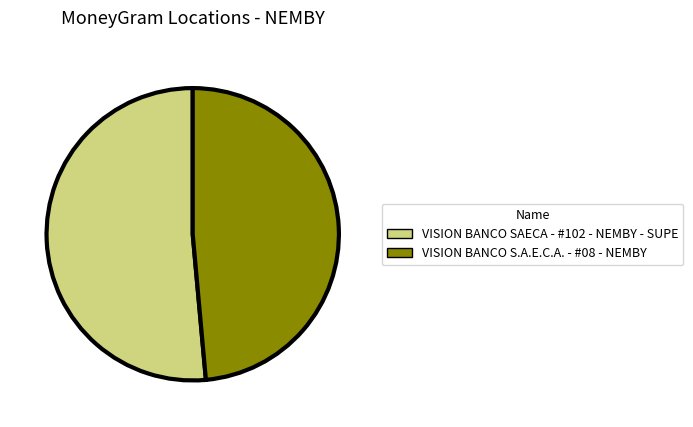

Is it true that VISION BANCO S.A.E.C.A. - #08 - NEMBY is 49% of the pie?

True